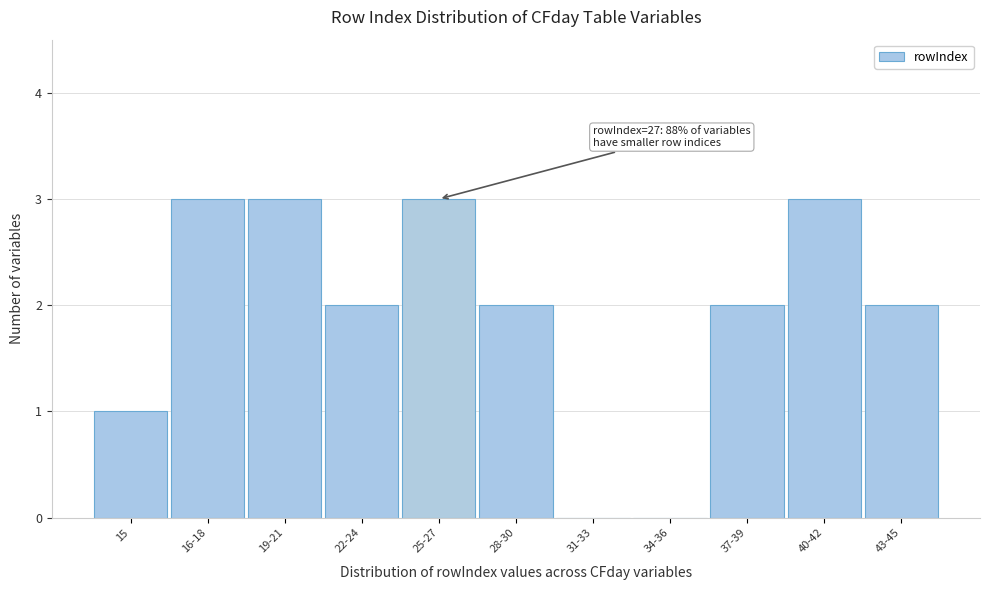

Reading left to right, what are all the values shown in this chart?

15=1	16-18=3	19-21=3	22-24=2	25-27=3	28-30=2	31-33=0	34-36=0	37-39=2	40-42=3	43-45=2